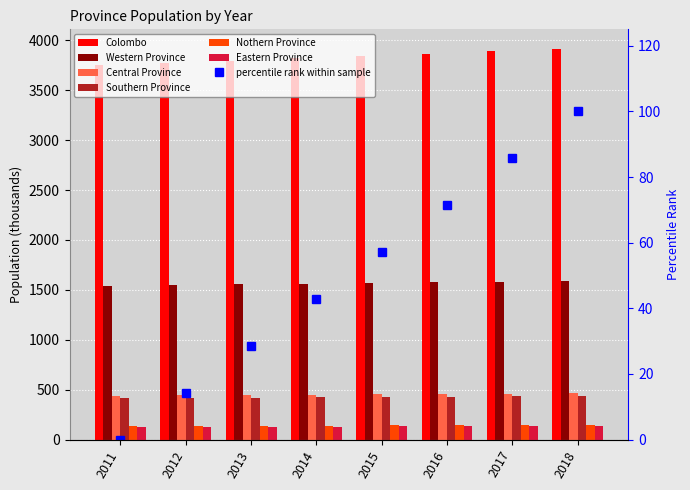

List the series in order of their peak value, lowest first.

Eastern Province, Nothern Province, Southern Province, Central Province, Western Province, Colombo